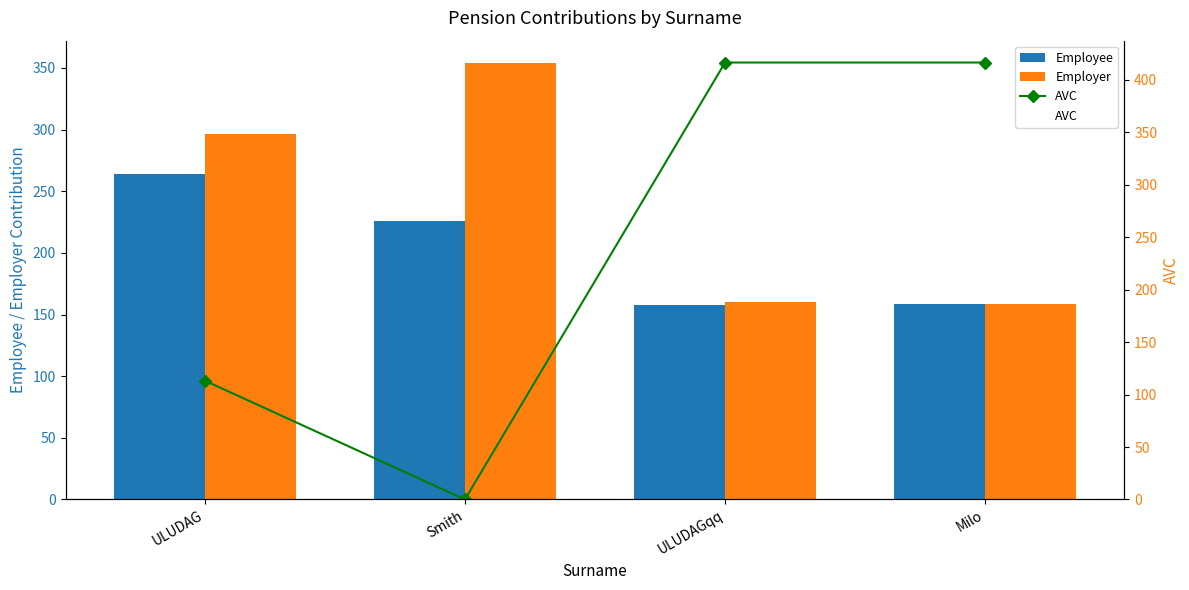

At which category does the chart reach its peak across all series?

Smith